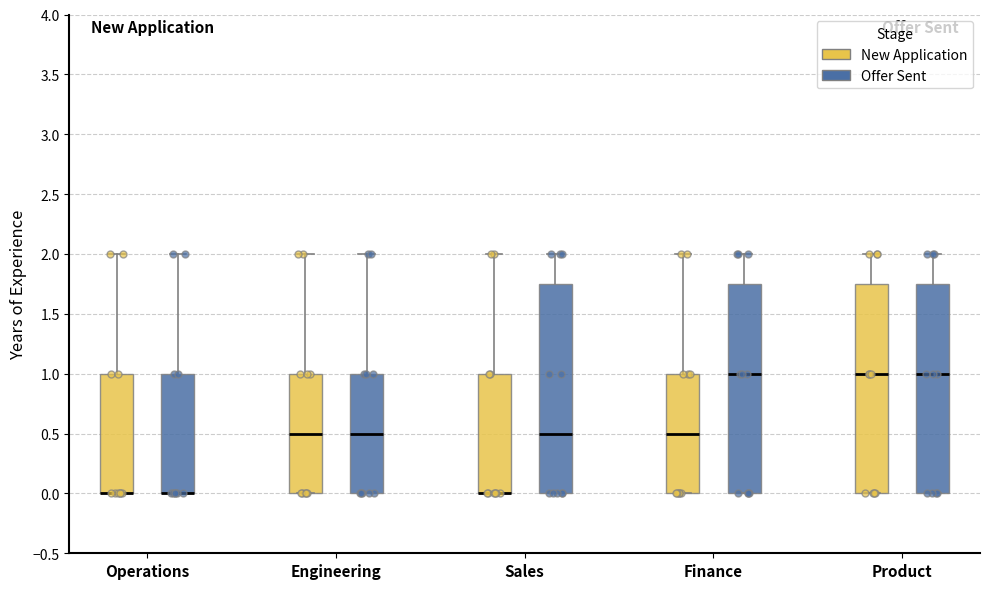

Reading left to right, read every box against the y-axis: the position of its median line, the range the box covers, and the ends of its whiskers. The values are not printed on the chart, so give them approximately, as read against the axis.

Operations (New Application): median 0.00 (drawn on the box's lower edge), box 0.00 to 1.00, whiskers 0.00 to 2.00
Operations (Offer Sent): median 0.00 (drawn on the box's lower edge), box 0.00 to 1.00, whiskers 0.00 to 2.00
Engineering (New Application): median 0.50, box 0.00 to 1.00, whiskers 0.00 to 2.00
Engineering (Offer Sent): median 0.50, box 0.00 to 1.00, whiskers 0.00 to 2.00
Sales (New Application): median 0.00 (drawn on the box's lower edge), box 0.00 to 1.00, whiskers 0.00 to 2.00
Sales (Offer Sent): median 0.50, box 0.00 to 1.75, whiskers 0.00 to 2.00
Finance (New Application): median 0.50, box 0.00 to 1.00, whiskers 0.00 to 2.00
Finance (Offer Sent): median 1.00, box 0.00 to 1.75, whiskers 0.00 to 2.00
Product (New Application): median 1.00, box 0.00 to 1.75, whiskers 0.00 to 2.00
Product (Offer Sent): median 1.00, box 0.00 to 1.75, whiskers 0.00 to 2.00